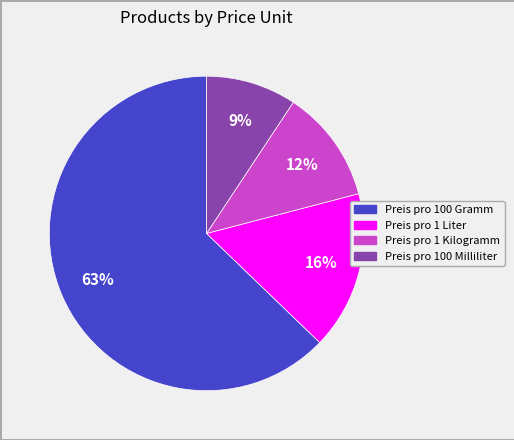

To the nearest percent, what percentage of the pie is Preis pro 1 Kilogramm?

12%